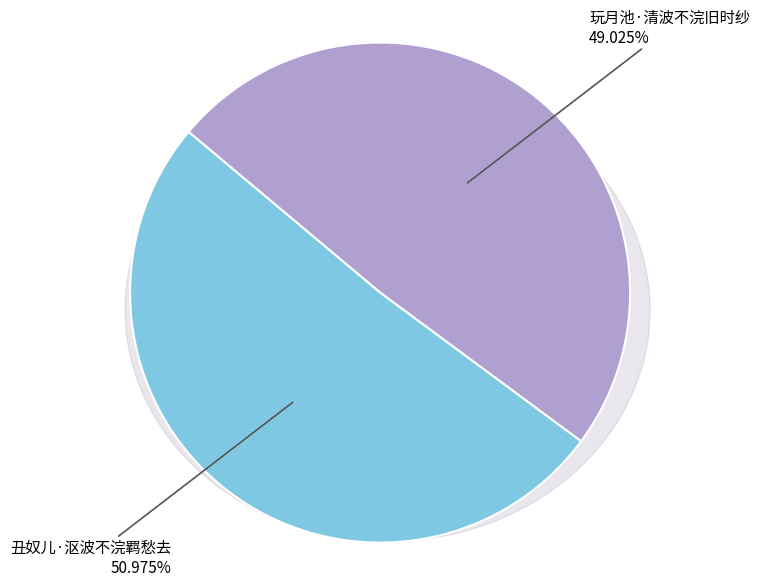

To the nearest percent, what is the average slice percentage?

50%